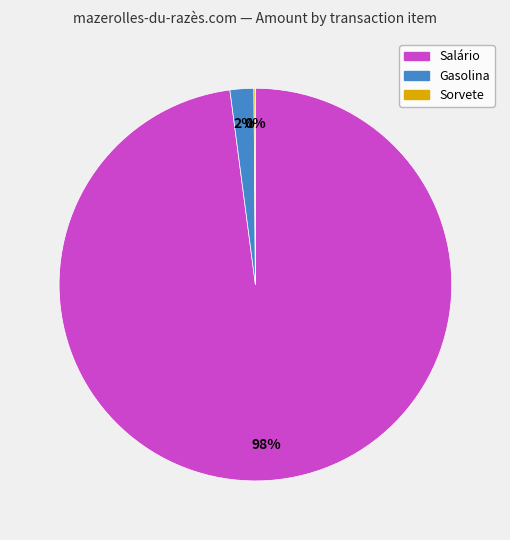

Which slice represents more than half of the pie?

Salário